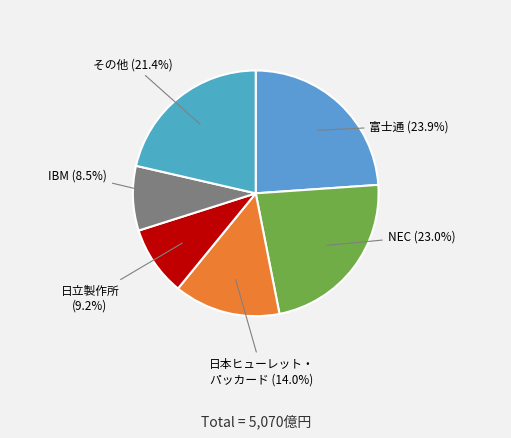

How many slices are in this pie chart?

6